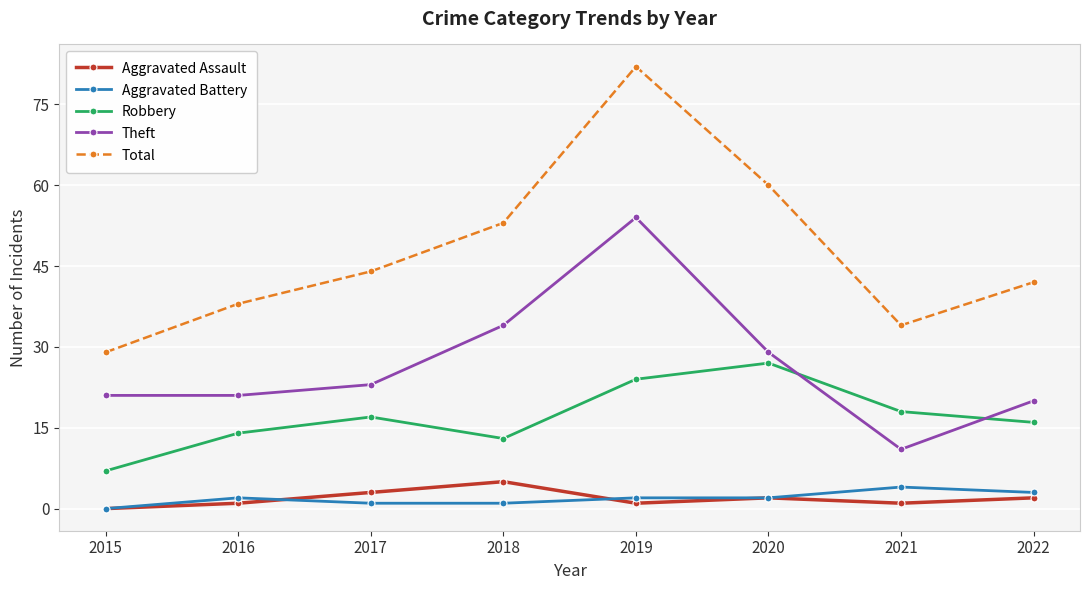

Rank the series at 2018 from lowest to highest value.

Aggravated Battery, Aggravated Assault, Robbery, Theft, Total